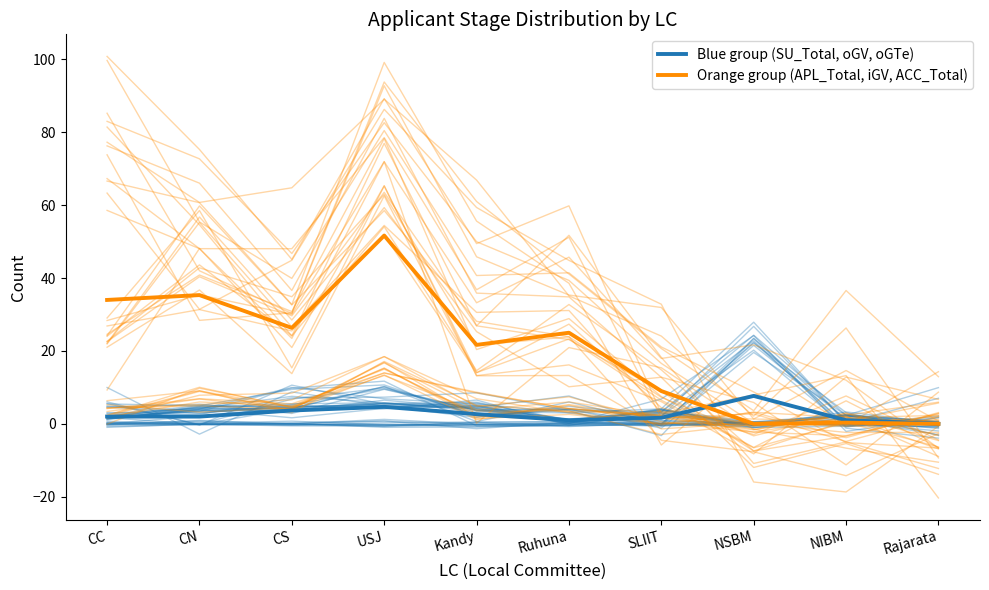

What is the approximate value of Orange group (APL_Total, iGV, ACC_Total) at NIBM?

0.3